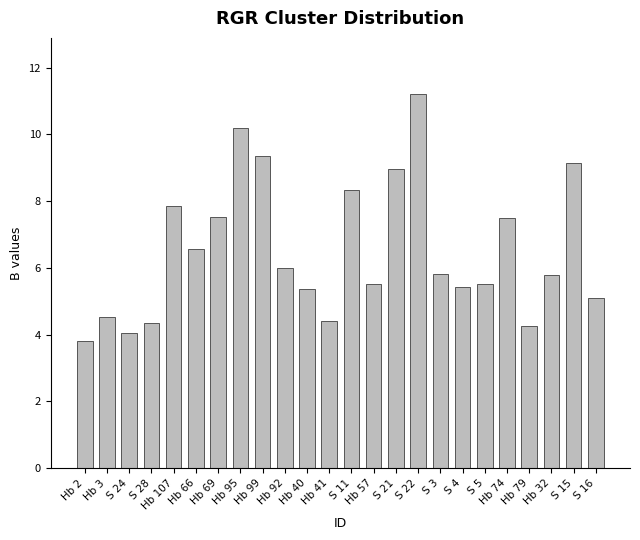

Is it true that the value at Hb 99 is 9.3?

True